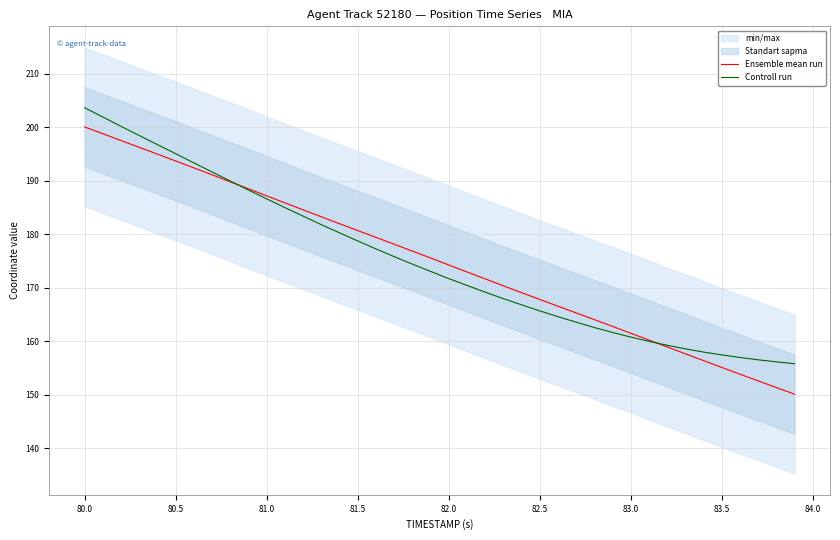

True or false: Ensemble mean run and Controll run cross at least once.

True